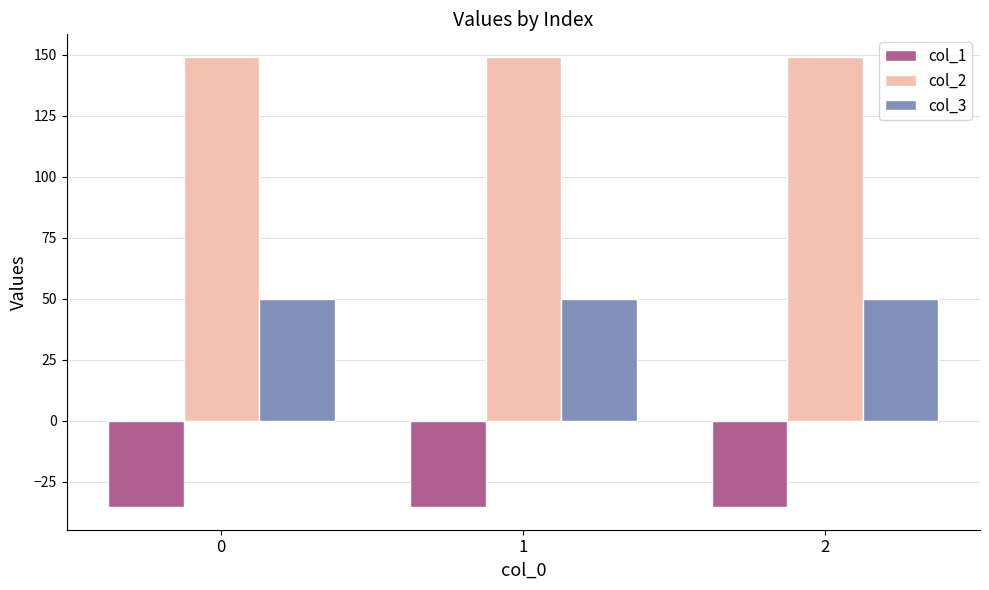

What is the value of the col_3 bar at the 2nd from the left?

50.0